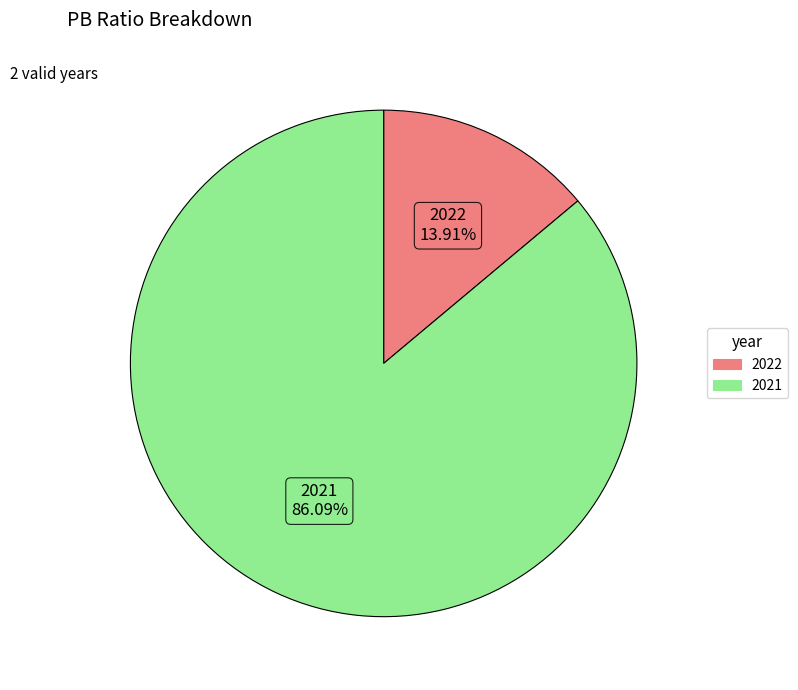

To the nearest percent, what is the difference between the largest and smallest slice percentages?

72%